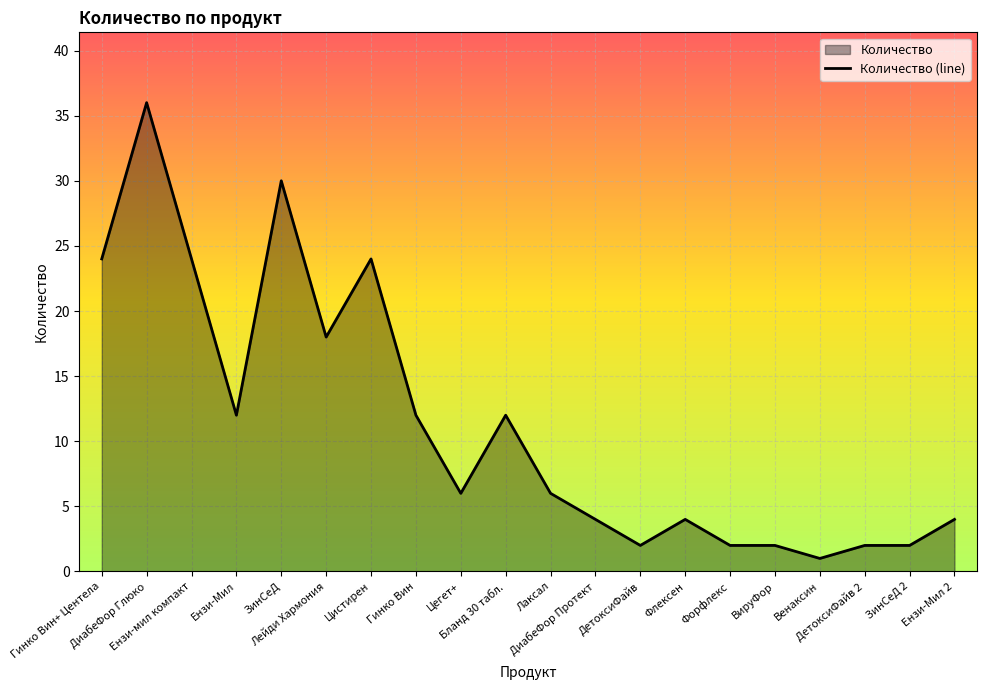

What is the change in value from Лаксал to ДиабеФор Протект?

-2